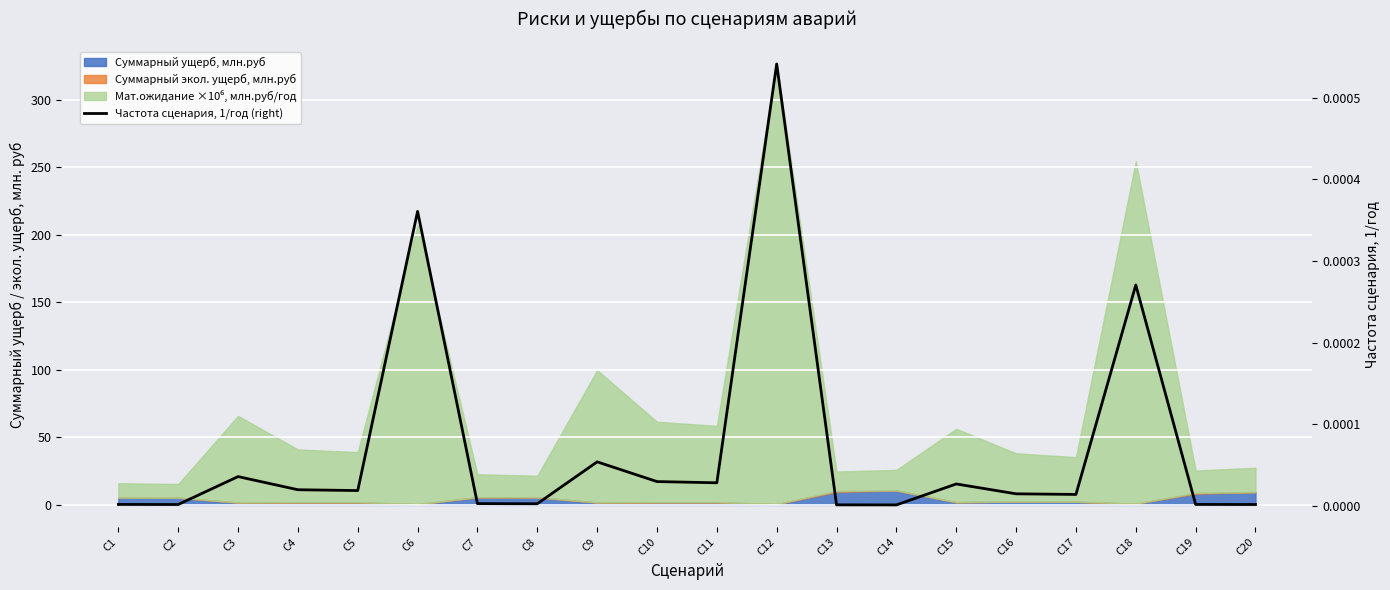

Is it true that the value at С1 is 0.0?

False